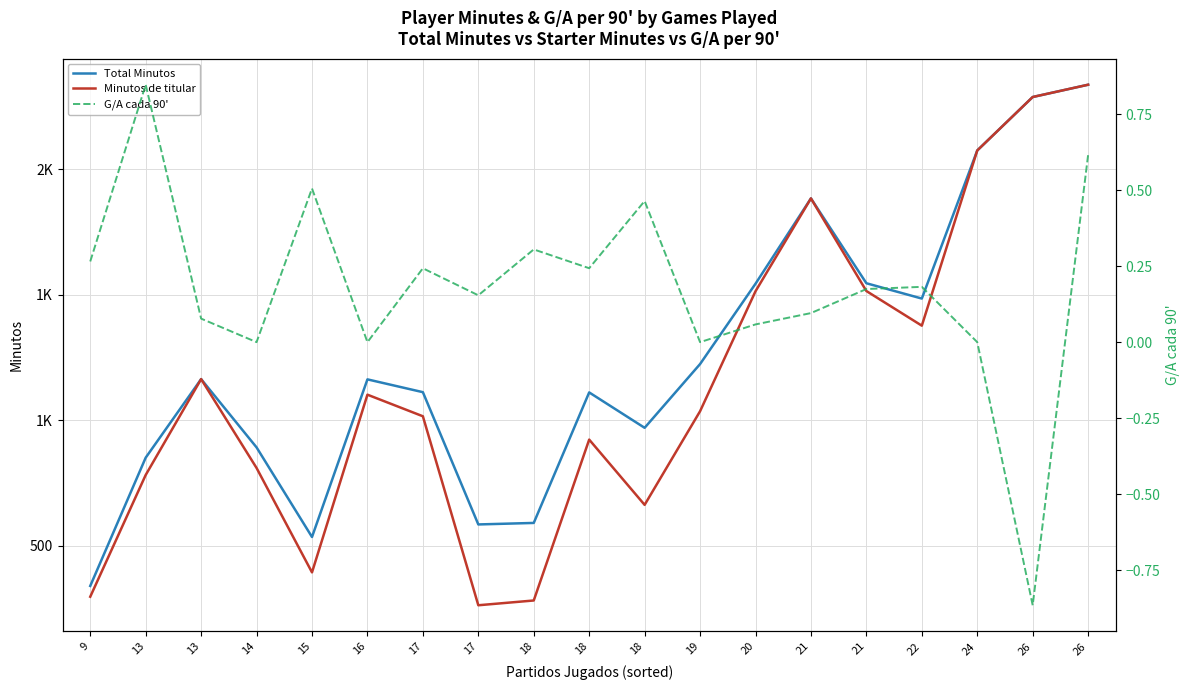

How many values in the G/A cada 90' series exceed 0?

14